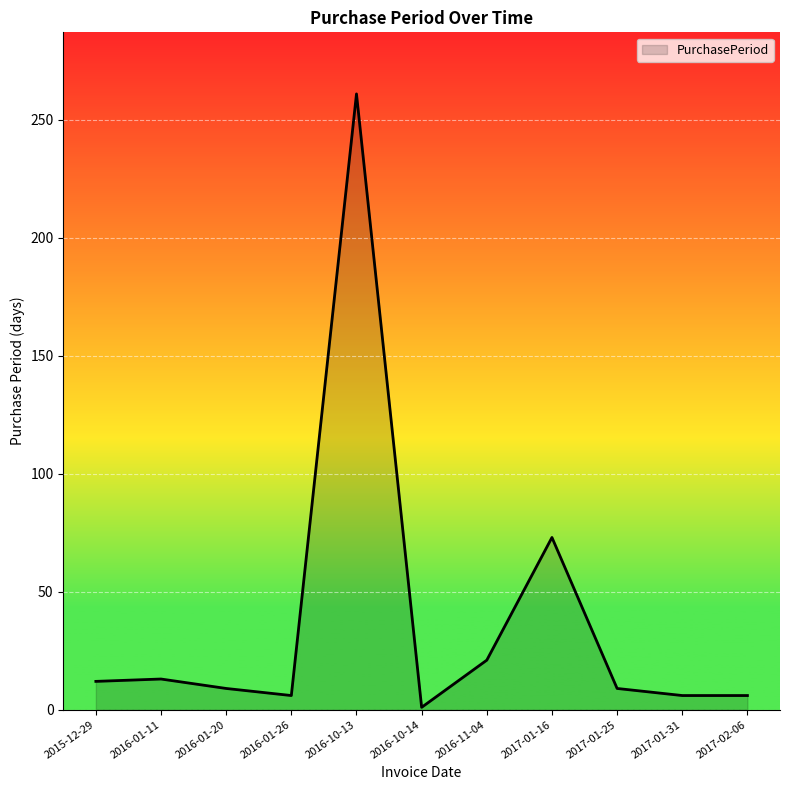

Is it true that the value at 2016-01-26 is 6?

True